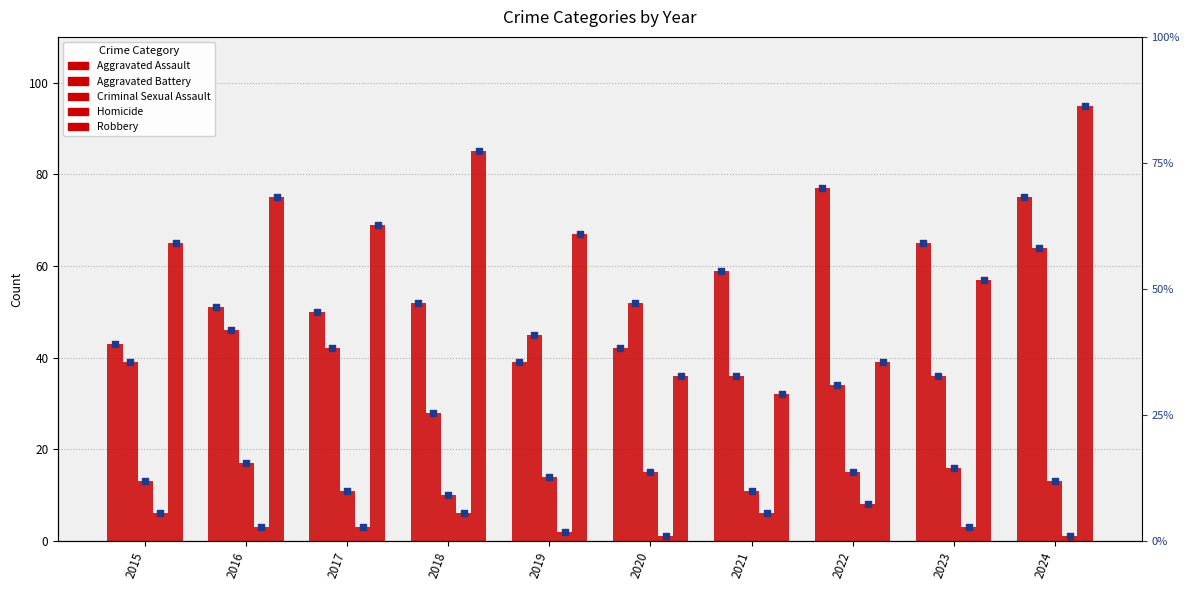

Is the value of Aggravated Battery at 2018 greater than the value of Homicide at 2017?

Yes